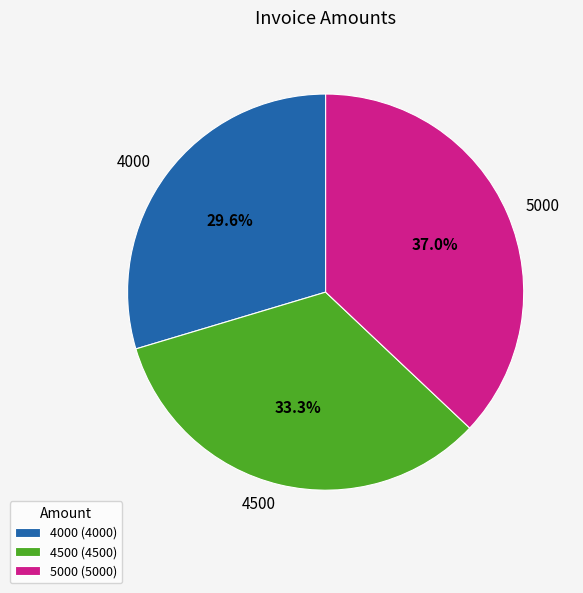

Which category has the biggest portion of the pie?

5000